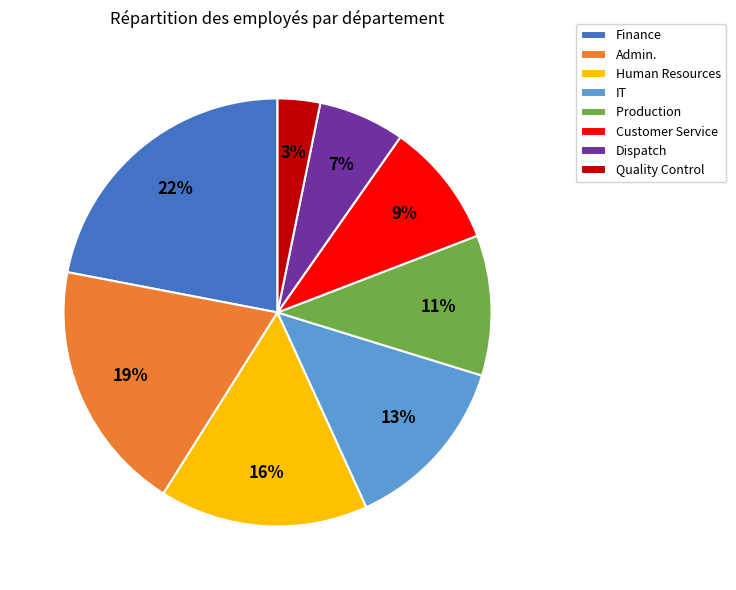

To the nearest percent, what percentage of the pie is IT?

13%